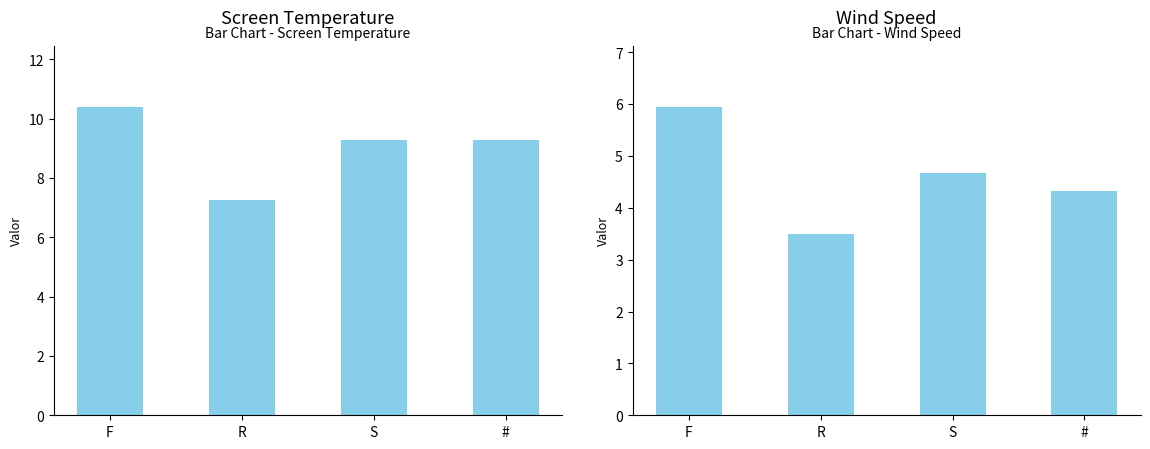

The Mean Screen Temperature series shows 12.7 at #. True or false?

False